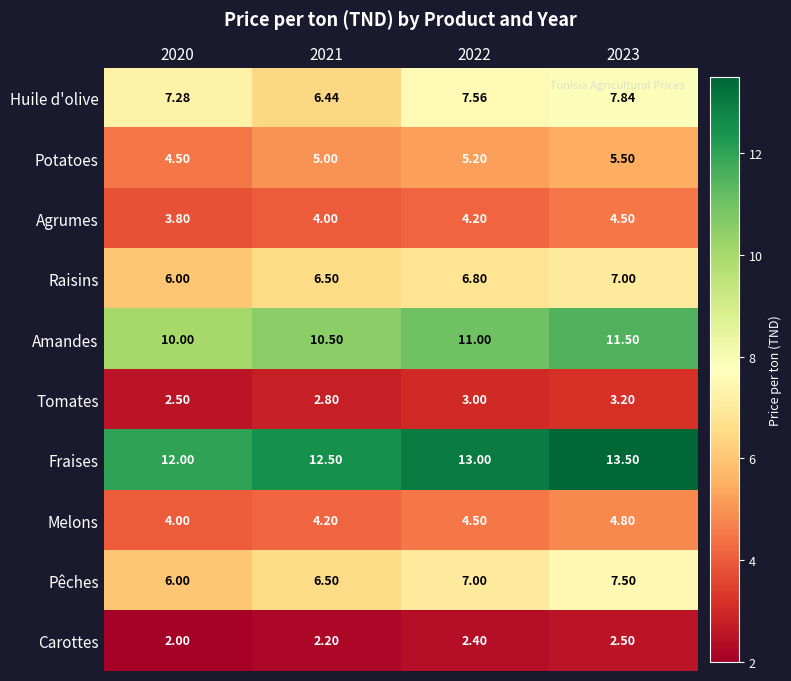

At 2023, list the series in order from smallest to largest.

Carottes, Tomates, Agrumes, Melons, Potatoes, Raisins, Pêches, Huile d'olive, Amandes, Fraises